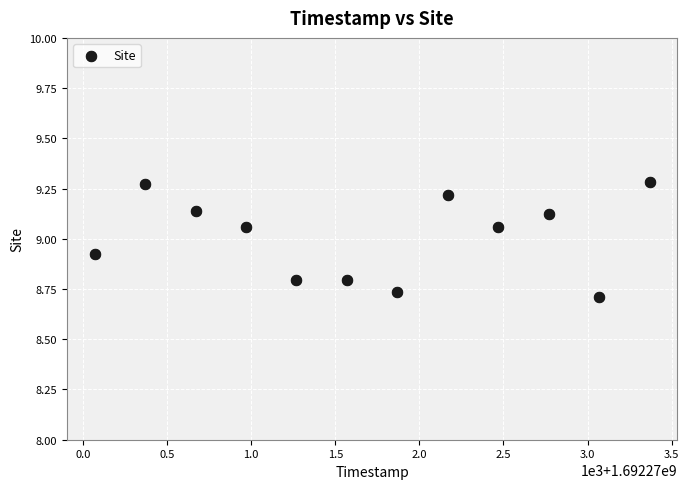

What is the range of X values (max minus min)?

3300.0